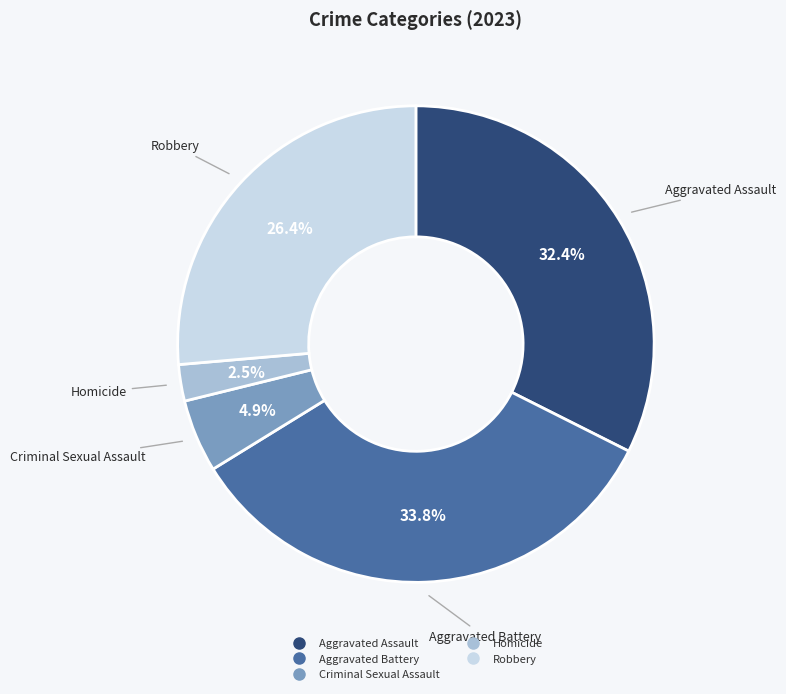

To the nearest percent, what portion does Robbery represent?

26%